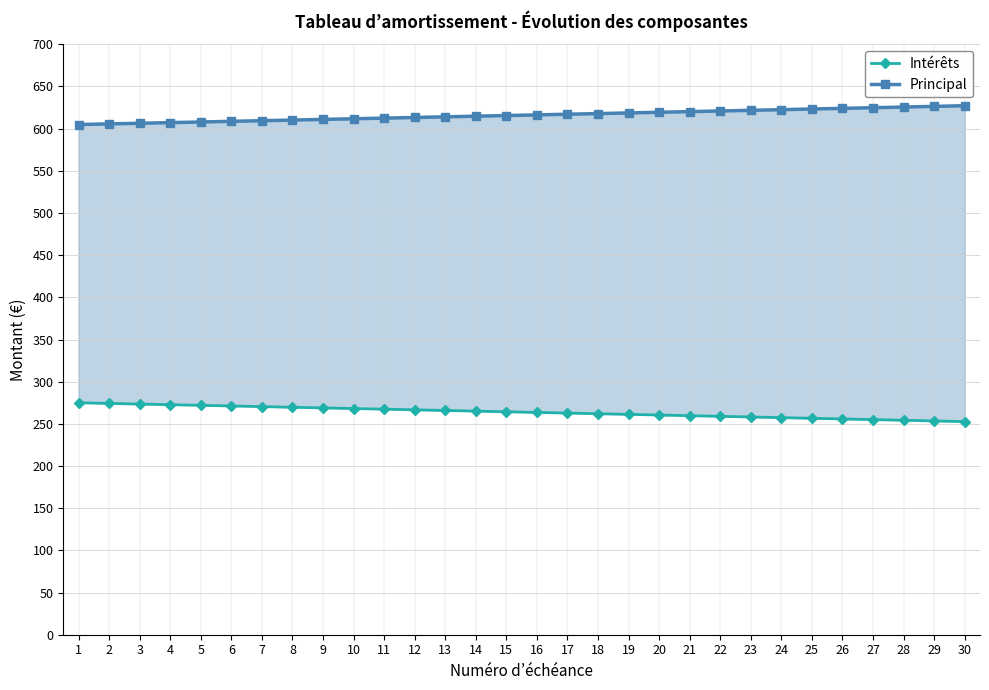

Is it true that Principal equals 607.9 at 5?

True